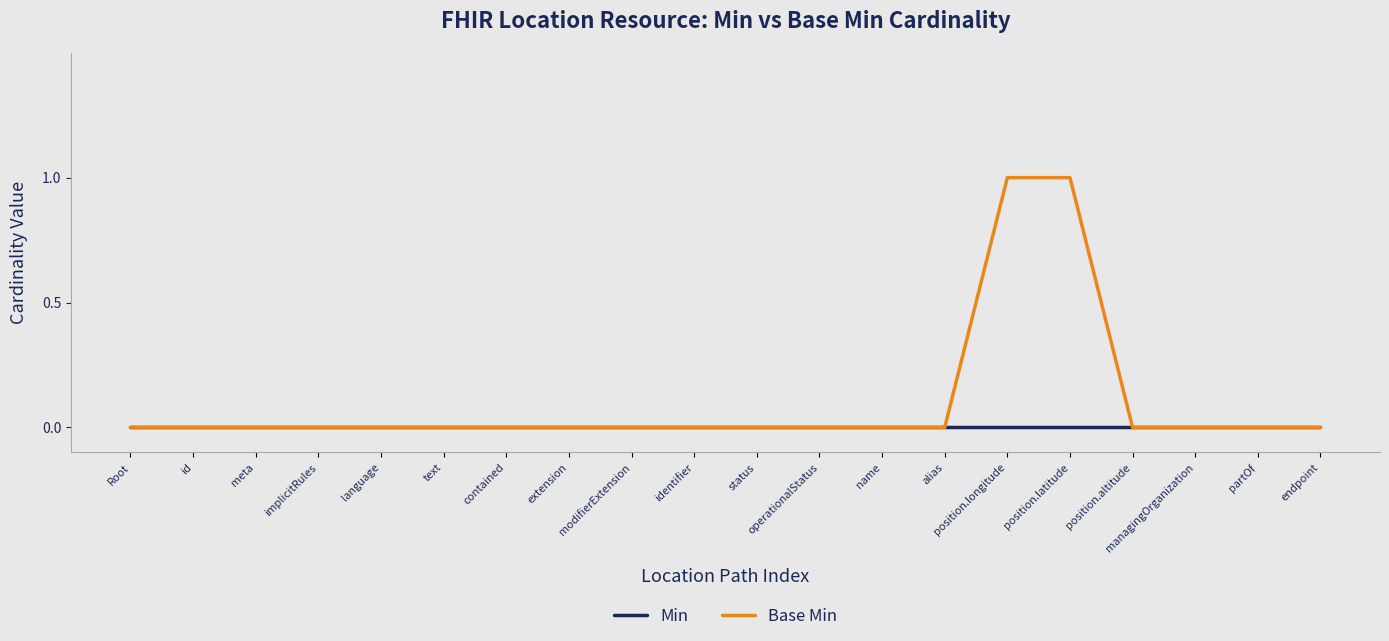

True or false: Base Min has a value of 1 at position.longitude.

True